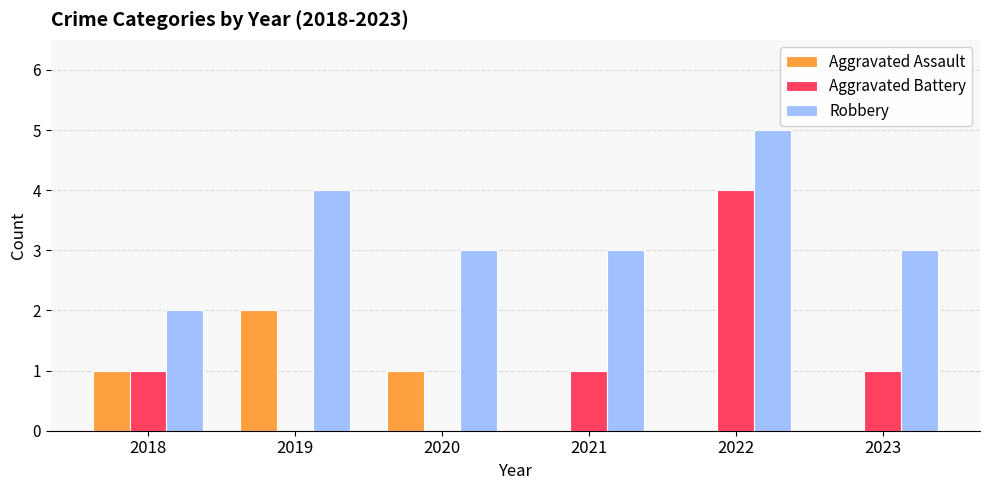

What is the spread (max minus min) of values at 2023?

3